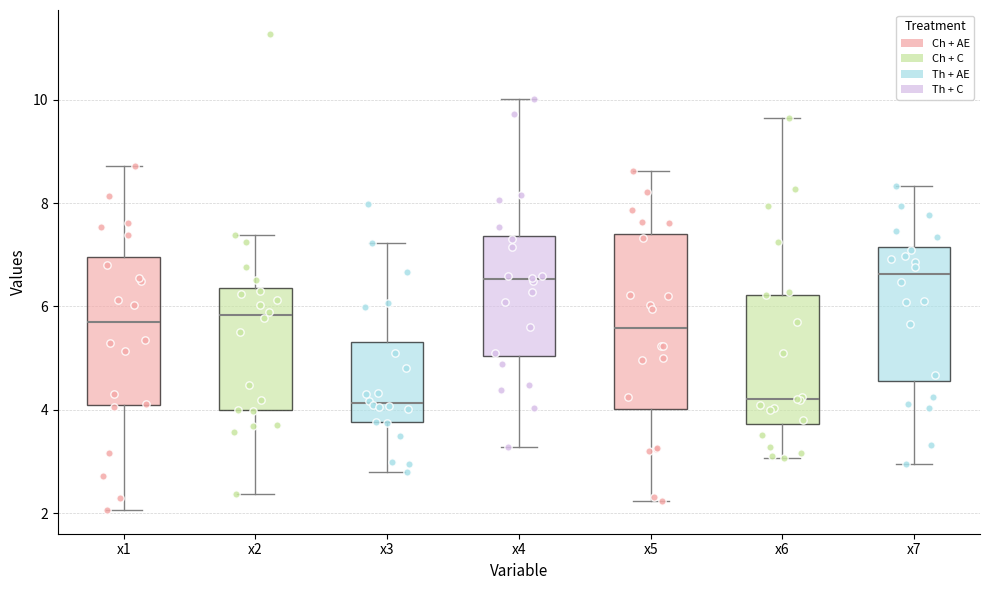

Where does the upper whisker of the box for x2 end on the y-axis? The values are not printed on the chart, so give them approximately, as read against the axis.

7.4